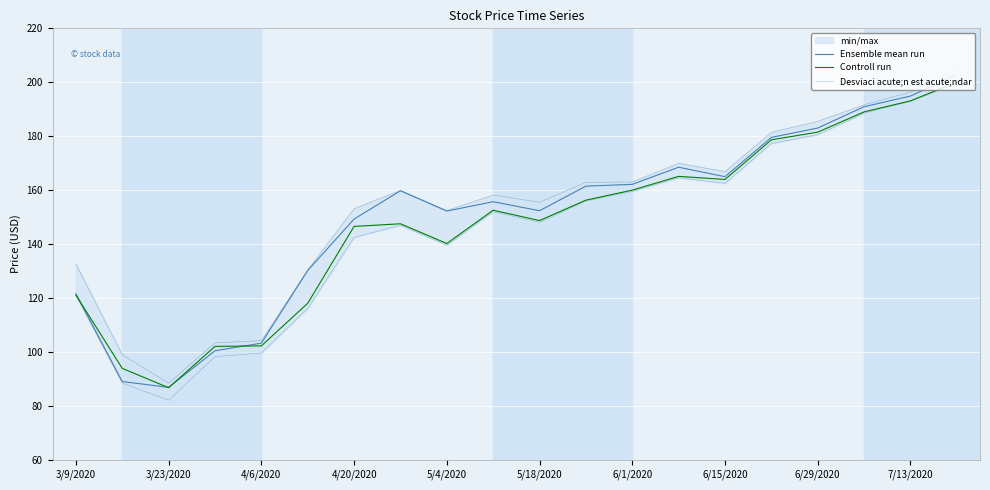

How many interior local peaks does the Ensemble mean run series have?

3